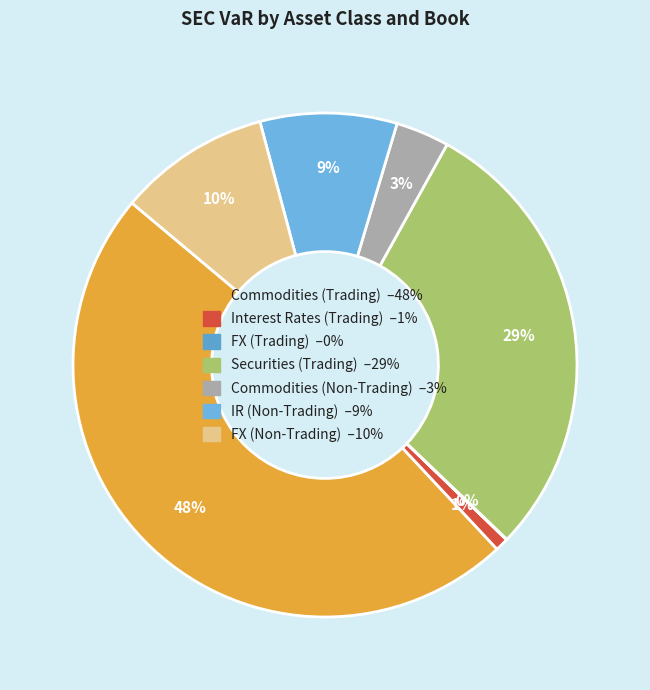

To the nearest percent, what is the combined percentage of Interest Rates (Trading) and Commodities (Non-Trading)?

4%